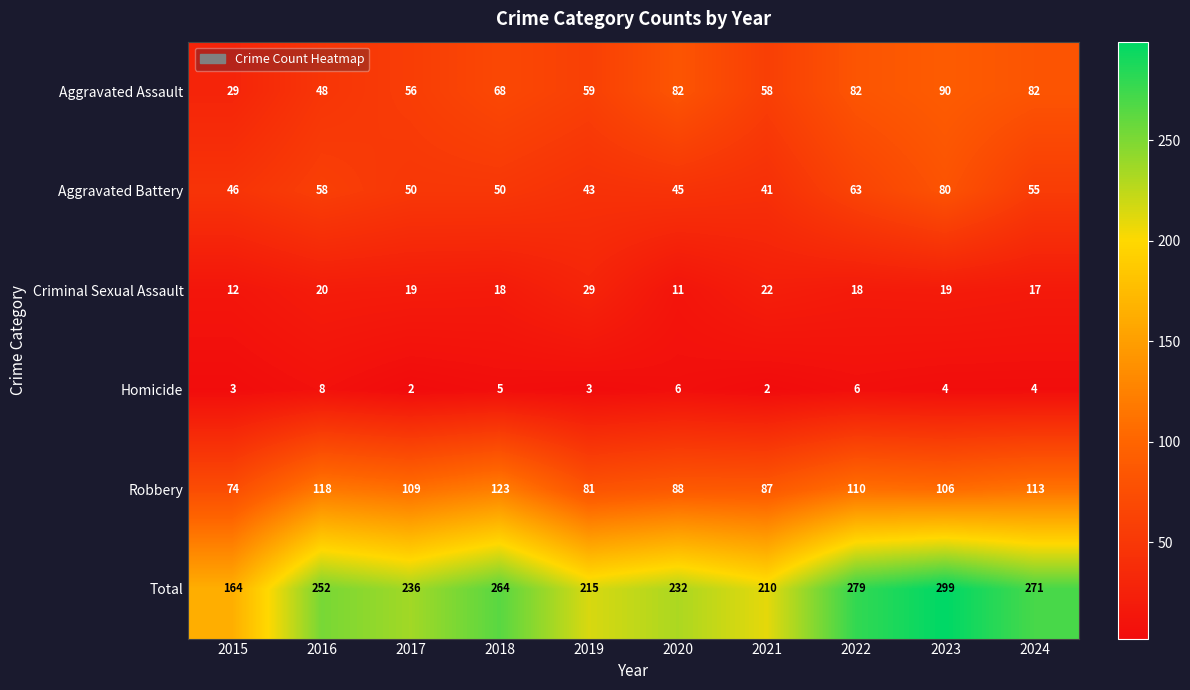

What is the approximate value of Robbery at 2015?

74